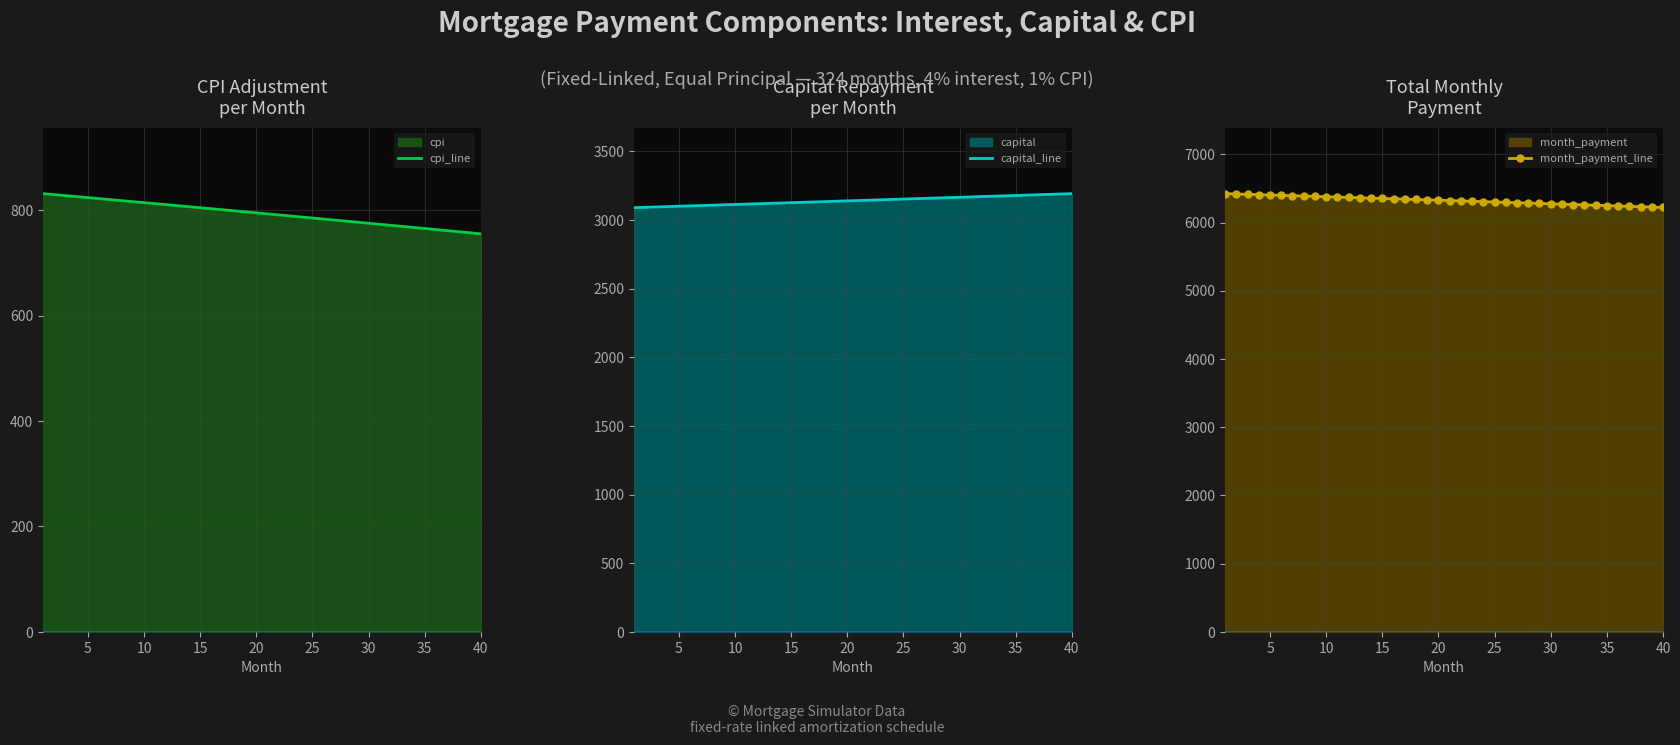

True or false: cpi_line and capital_line intersect in this chart.

False